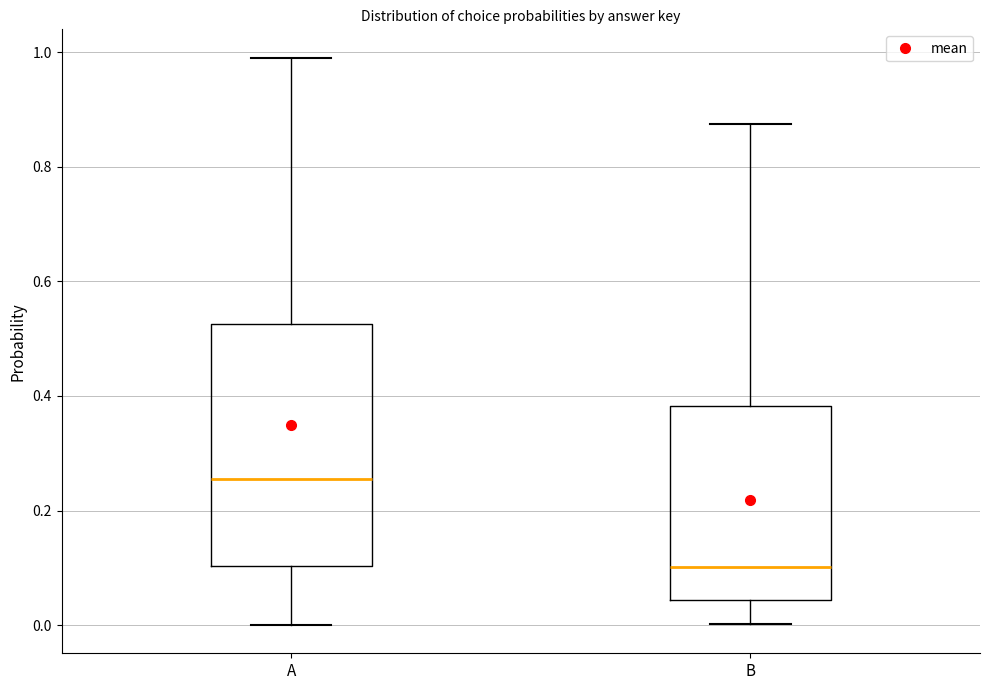

Which box has the highest median line?

A